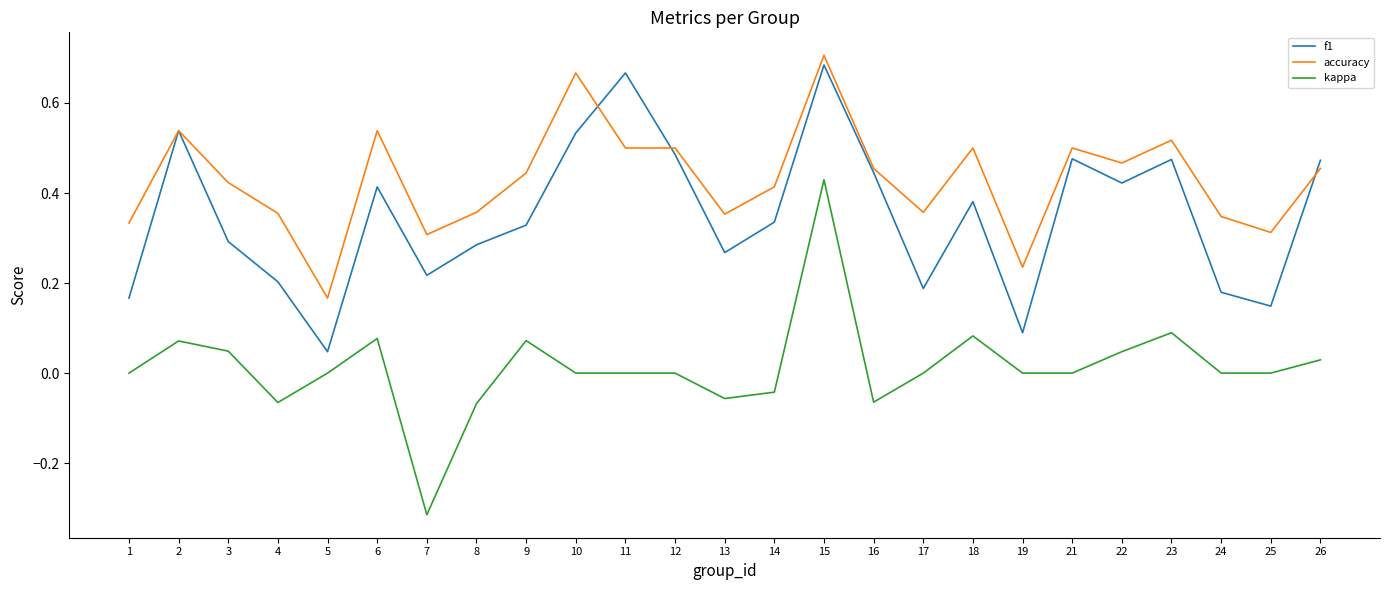

At which category does the chart reach its minimum across all series?

7